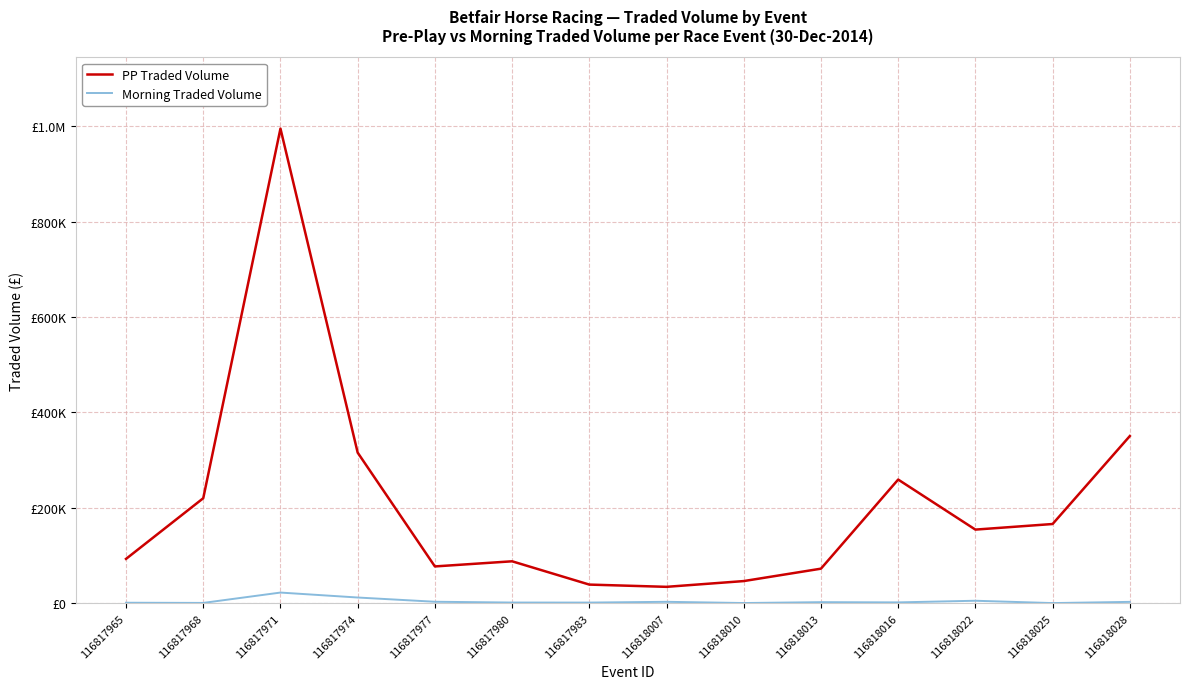

What are all the series names shown in the legend?

PP Traded Volume, Morning Traded Volume